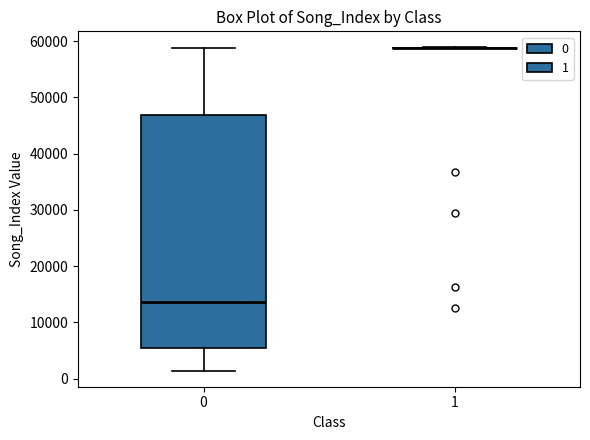

Comparing the boxes themselves (not the whiskers), which one is the tallest?

0